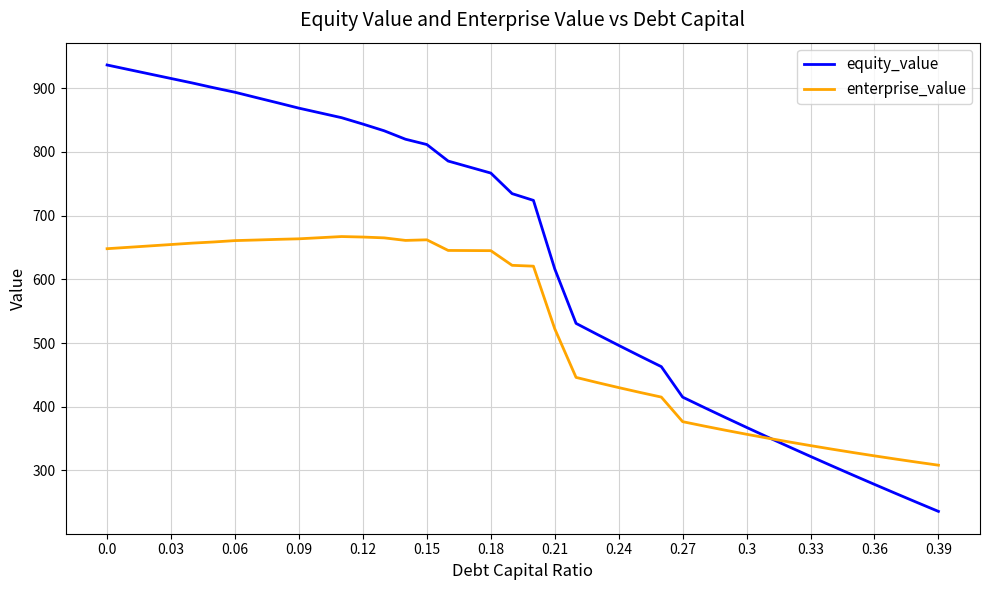

Which series has the widest spread of values?

equity_value